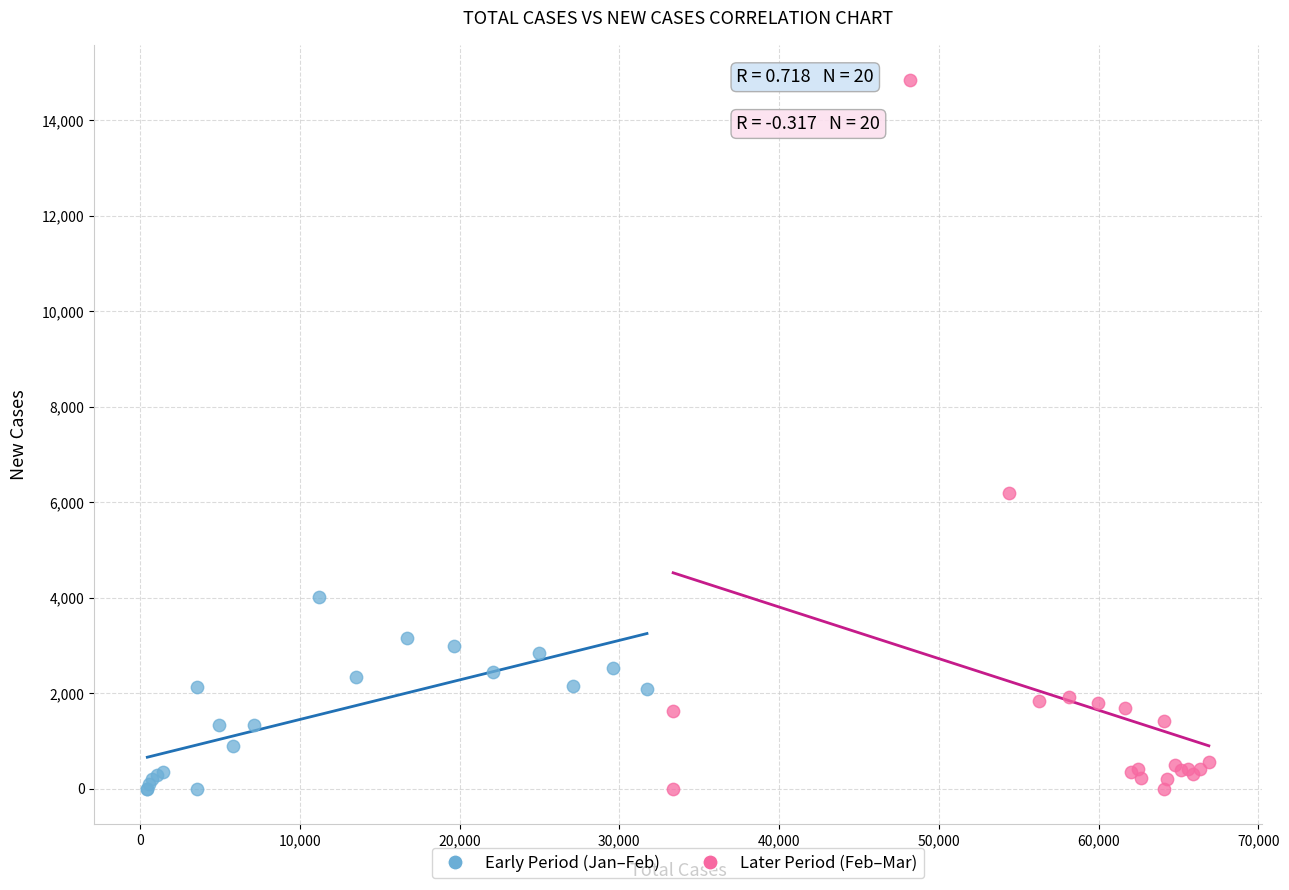

Which series reaches the maximum Y coordinate?

Later Period (Feb–Mar)